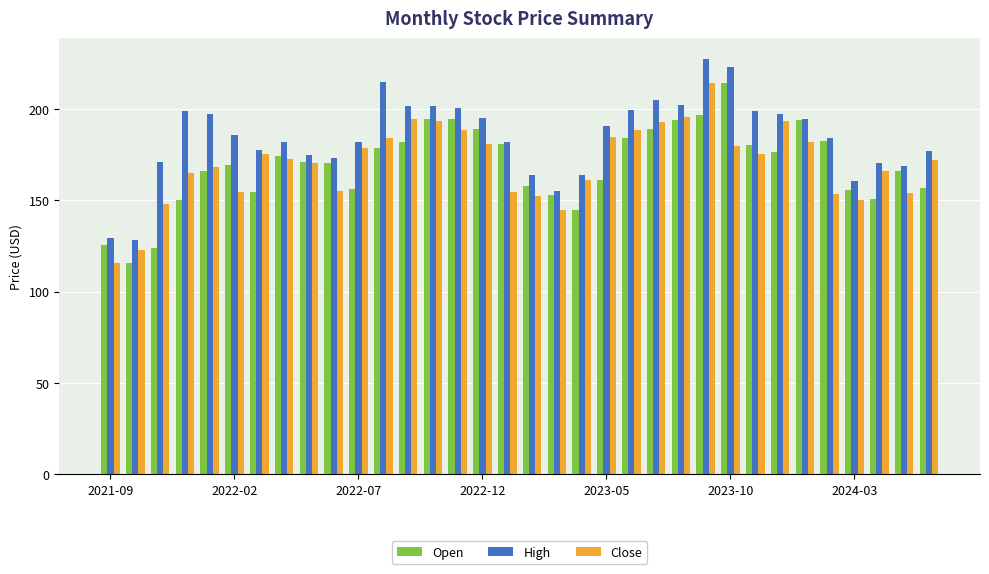

What is the maximum value for Open?

214.4